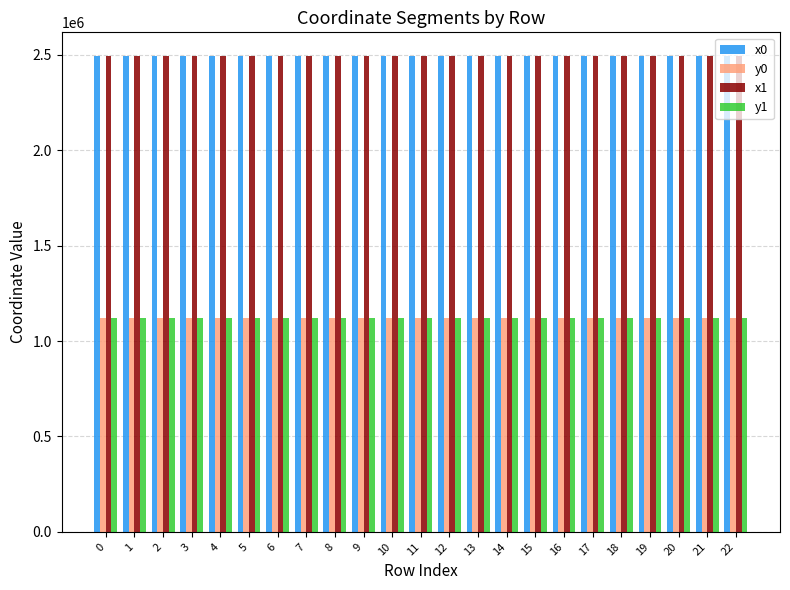

What is the value of the y1 bar at the 13th from the left?

1119538.2